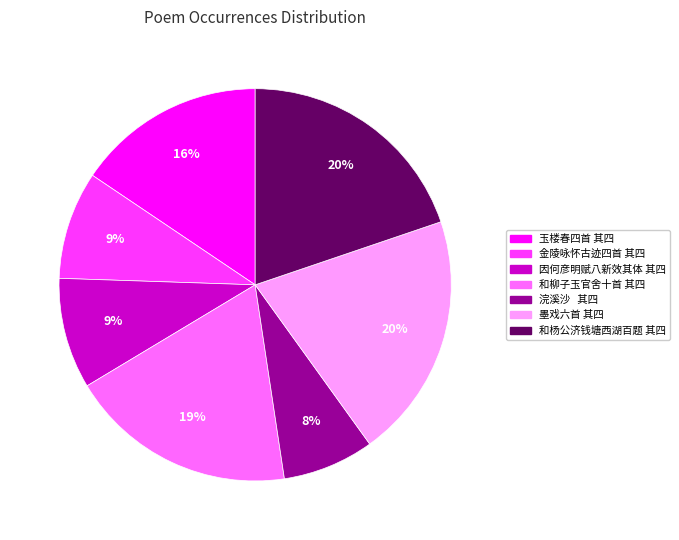

The 和杨公济钱塘西湖百题 其四 slice represents 28% of the pie. True or false?

False